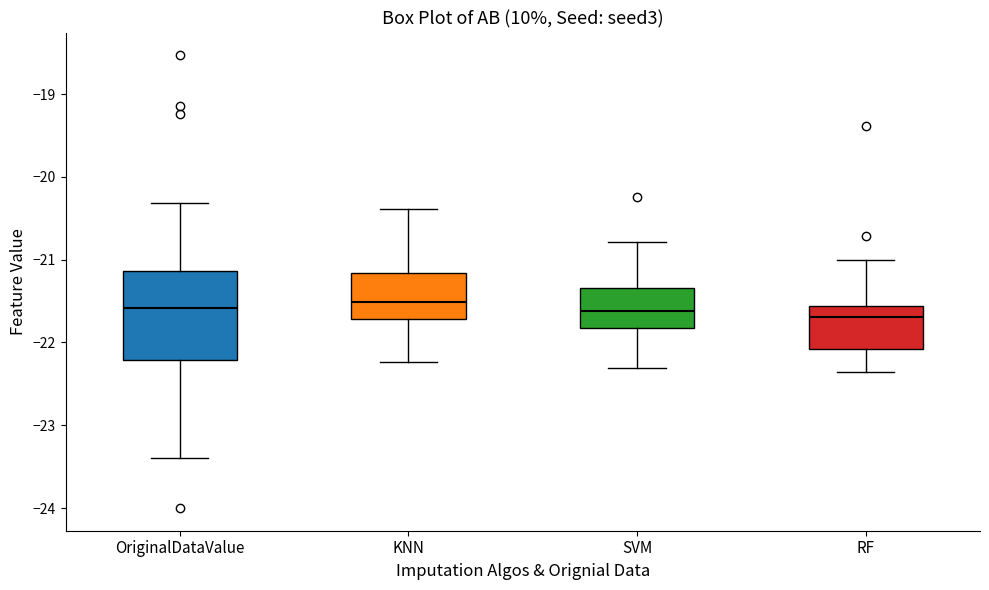

Reading left to right, transcribe this box plot: for each box, give where its median line is, the range the box spans, and where its two whiskers end, as read against the y-axis. The values are not printed on the chart, so give them approximately, as read against the axis.

OriginalDataValue: median -21.6, box -22.2 to -21.1, whiskers -23.4 to -20.3
KNN: median -21.5, box -21.7 to -21.2, whiskers -22.2 to -20.4
SVM: median -21.6, box -21.8 to -21.3, whiskers -22.3 to -20.8
RF: median -21.7, box -22.1 to -21.6, whiskers -22.4 to -21.0